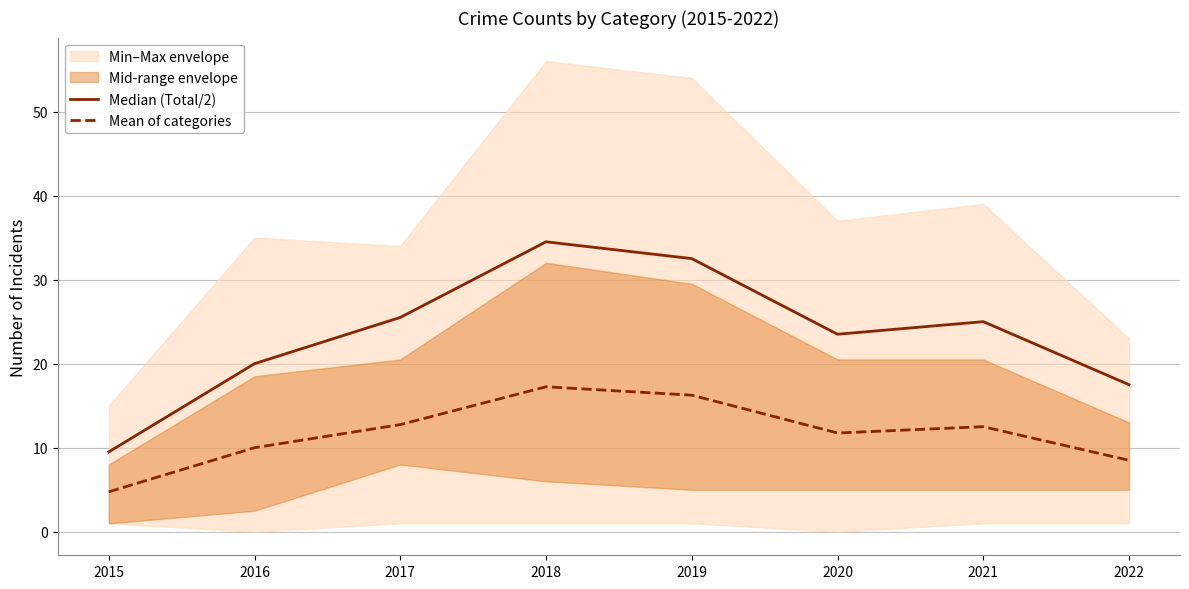

At which label does Median (Total/2) reach its peak?

2018